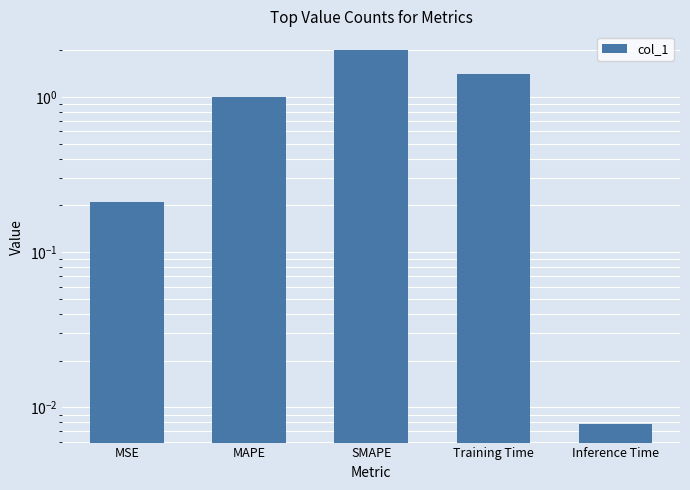

How many data points are less than 1?

2